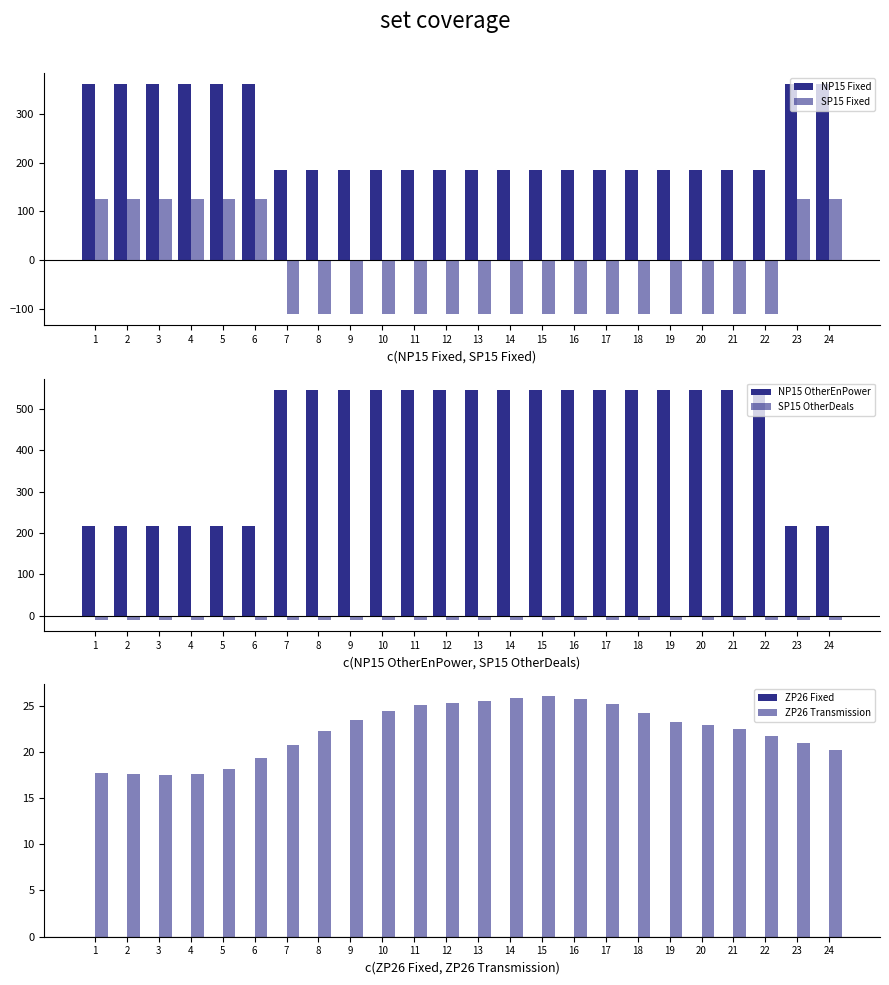

Reading right to left, transcribe all the data shown in this chart.

NP15 Fixed: 24=360.0	23=360.0	22=185.0	21=185.0	20=185.0	19=185.0	18=185.0	17=185.0	16=185.0	15=185.0	14=185.0	13=185.0	12=185.0	11=185.0	10=185.0	9=185.0	8=185.0	7=185.0	6=360.0	5=360.0	4=360.0	3=360.0	2=360.0	1=360.0
SP15 Fixed: 24=126.0	23=126.0	22=-110.0	21=-110.0	20=-110.0	19=-110.0	18=-110.0	17=-110.0	16=-110.0	15=-110.0	14=-110.0	13=-110.0	12=-110.0	11=-110.0	10=-110.0	9=-110.0	8=-110.0	7=-110.0	6=126.0	5=126.0	4=126.0	3=126.0	2=126.0	1=126.0
NP15 OtherEnPower: 24=217.0	23=217.0	22=545.0	21=545.0	20=545.0	19=545.0	18=545.0	17=545.0	16=545.0	15=545.0	14=545.0	13=545.0	12=545.0	11=545.0	10=545.0	9=545.0	8=545.0	7=545.0	6=217.0	5=217.0	4=217.0	3=217.0	2=217.0	1=217.0
SP15 OtherDeals: 24=-9.0	23=-9.0	22=-9.0	21=-9.0	20=-9.0	19=-9.0	18=-9.0	17=-9.0	16=-9.0	15=-9.0	14=-9.0	13=-9.0	12=-9.0	11=-9.0	10=-9.0	9=-9.0	8=-9.0	7=-9.0	6=-9.0	5=-9.0	4=-9.0	3=-9.0	2=-9.0	1=-9.0
ZP26 Fixed: 24=0.0	23=0.0	22=0.0	21=0.0	20=0.0	19=0.0	18=0.0	17=0.0	16=0.0	15=0.0	14=0.0	13=0.0	12=0.0	11=0.0	10=0.0	9=0.0	8=0.0	7=0.0	6=0.0	5=0.0	4=0.0	3=0.0	2=0.0	1=0.0
ZP26 Transmission: 24=20.2	23=20.9	22=21.7	21=22.4	20=22.9	19=23.2	18=24.2	17=25.1	16=25.7	15=26.0	14=25.9	13=25.5	12=25.3	11=25.1	10=24.4	9=23.4	8=22.3	7=20.8	6=19.3	5=18.1	4=17.6	3=17.5	2=17.6	1=17.7